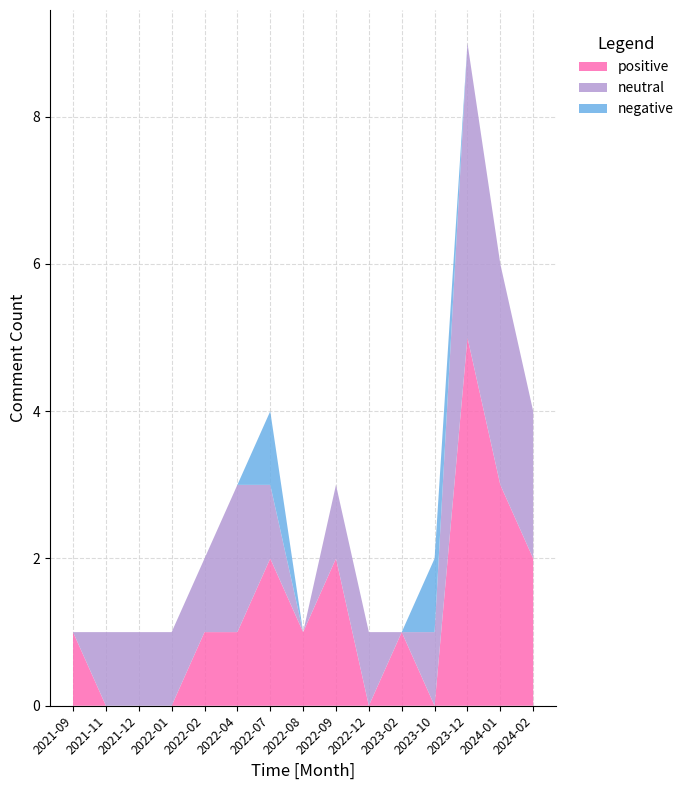

Reading right to left, transcribe all the data shown in this chart.

positive: 2	3	5	0	1	0	2	1	2	1	1	0	0	0	1
neutral: 2	3	4	1	0	1	1	0	1	2	1	1	1	1	0
negative: 0	0	0	1	0	0	0	0	1	0	0	0	0	0	0